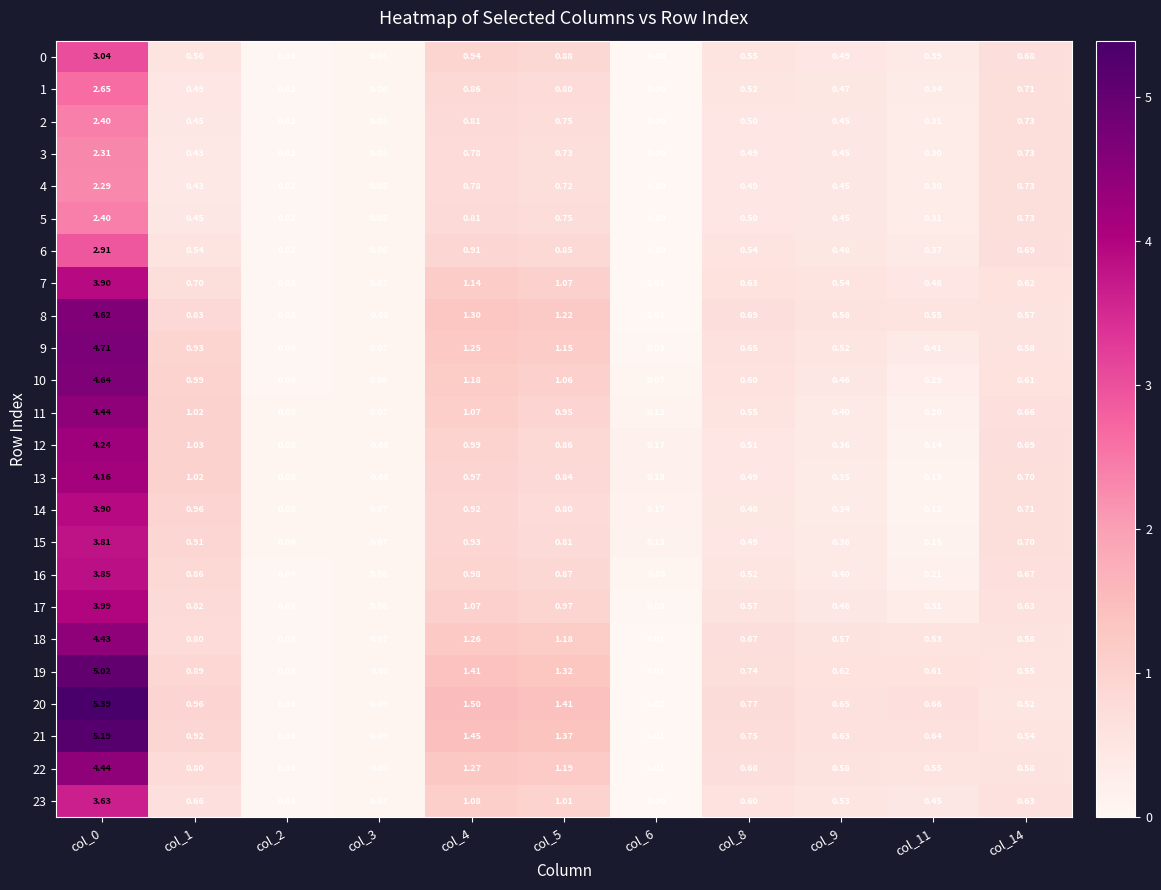

Is the value of 8 at col_0 greater than the value of 0 at col_11?

Yes